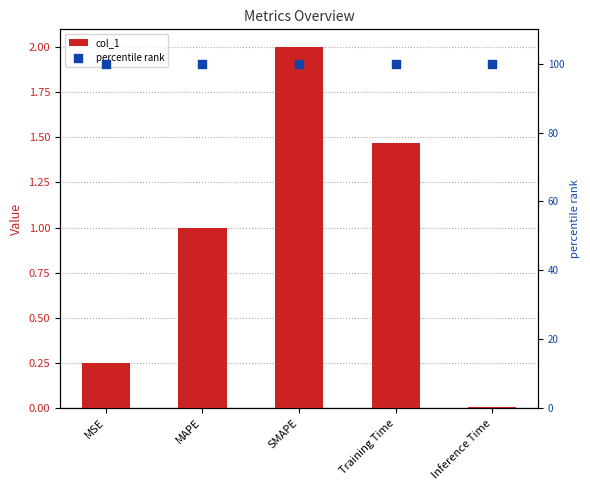

Which series contains the highest Y value?

percentile rank